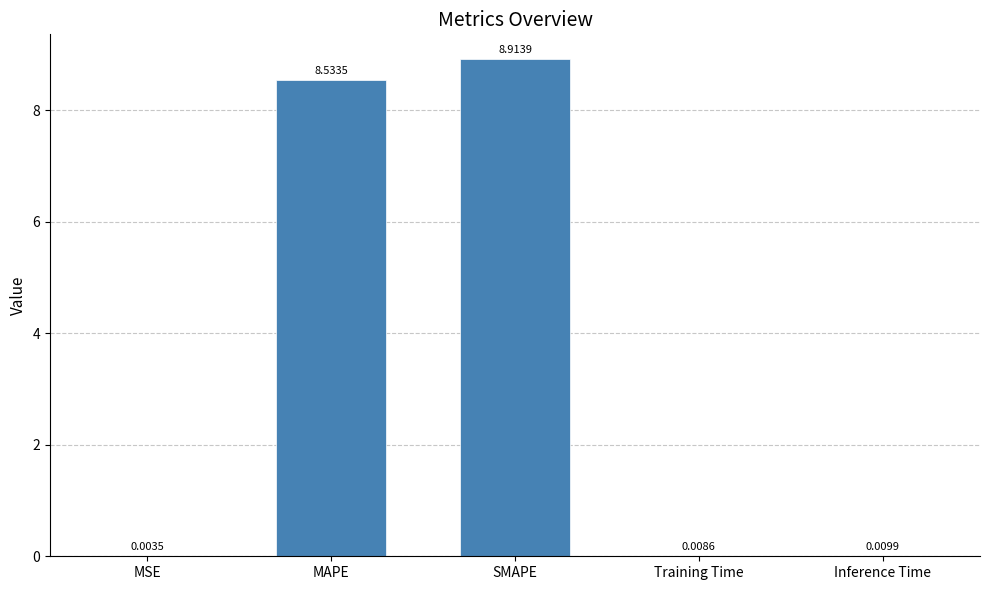

Where is the data nearest to the value 4?

Inference Time